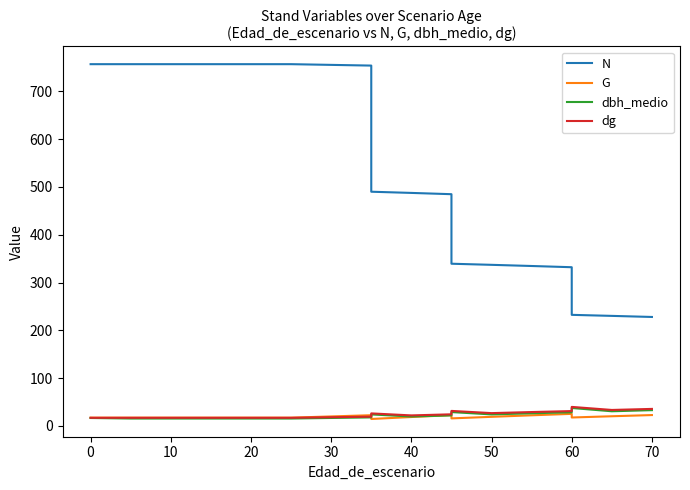

True or false: dbh_medio and dg intersect in this chart.

False